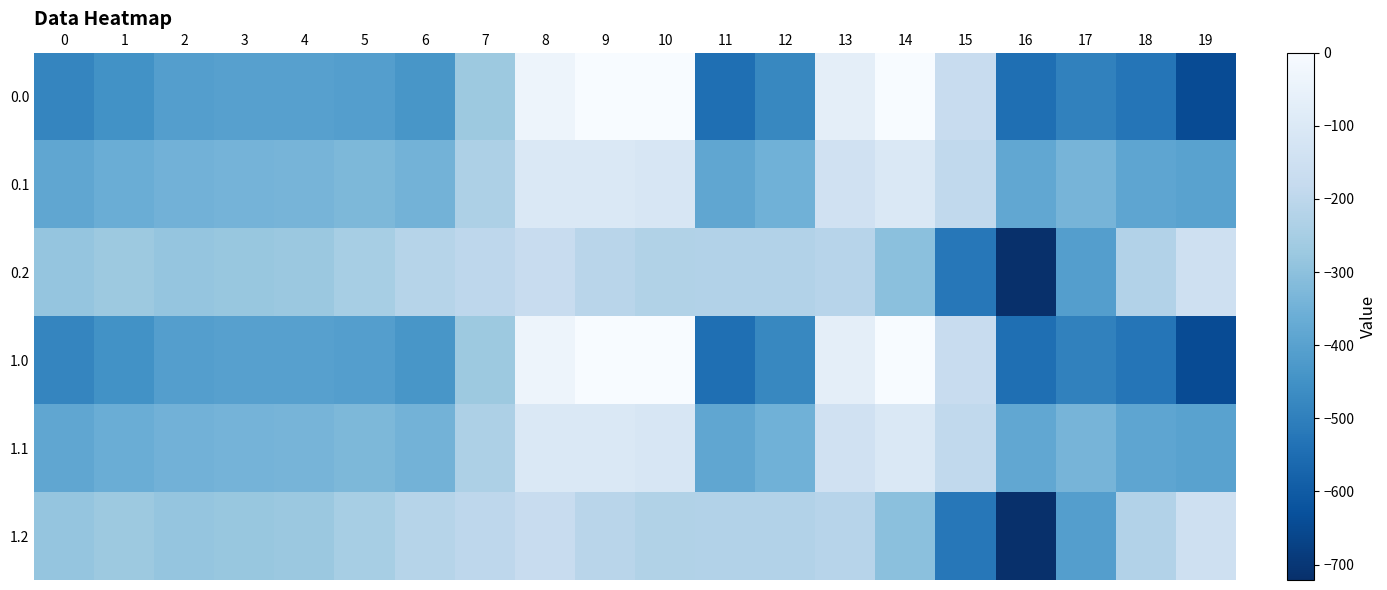

Reading right to left, list all the values displayed in this chart.

0.0: 19=-644.5	18=-529.6	17=-493.8	16=-545.4	15=-172.8	14=-0.3	13=-70.2	12=-477.2	11=-544.3	10=0.0	9=0.0	8=-35.0	7=-270.7	6=-435.0	5=-410.8	4=-404.9	3=-404.4	2=-410.3	1=-449.5	0=-482.0
0.1: 19=-399.7	18=-388.5	17=-340.1	16=-380.5	15=-190.4	14=-105.5	13=-141.2	12=-350.8	11=-384.7	10=-114.0	9=-104.8	8=-102.3	7=-234.9	6=-345.2	5=-329.5	4=-339.6	3=-342.7	2=-347.9	1=-361.1	0=-384.6
0.2: 19=-151.1	18=-223.1	17=-409.5	16=-721.2	15=-522.2	14=-301.9	13=-212.2	12=-224.3	11=-225.2	10=-228.0	9=-209.6	8=-169.5	7=-199.0	6=-216.4	5=-248.1	4=-274.4	3=-281.0	2=-285.5	1=-272.7	0=-287.1
1.0: 19=-644.5	18=-529.6	17=-493.8	16=-545.4	15=-172.8	14=-0.3	13=-70.2	12=-477.2	11=-544.3	10=0.0	9=0.0	8=-35.0	7=-270.7	6=-435.0	5=-410.8	4=-404.9	3=-404.4	2=-410.3	1=-449.5	0=-482.0
1.1: 19=-399.7	18=-388.5	17=-340.1	16=-380.5	15=-190.4	14=-105.5	13=-141.2	12=-350.8	11=-384.7	10=-114.0	9=-104.8	8=-102.3	7=-234.9	6=-345.2	5=-329.5	4=-339.6	3=-342.7	2=-347.9	1=-361.1	0=-384.6
1.2: 19=-151.1	18=-223.1	17=-409.5	16=-721.2	15=-522.2	14=-301.9	13=-212.2	12=-224.3	11=-225.2	10=-228.0	9=-209.6	8=-169.5	7=-199.0	6=-216.4	5=-248.1	4=-274.4	3=-281.0	2=-285.5	1=-272.7	0=-287.1